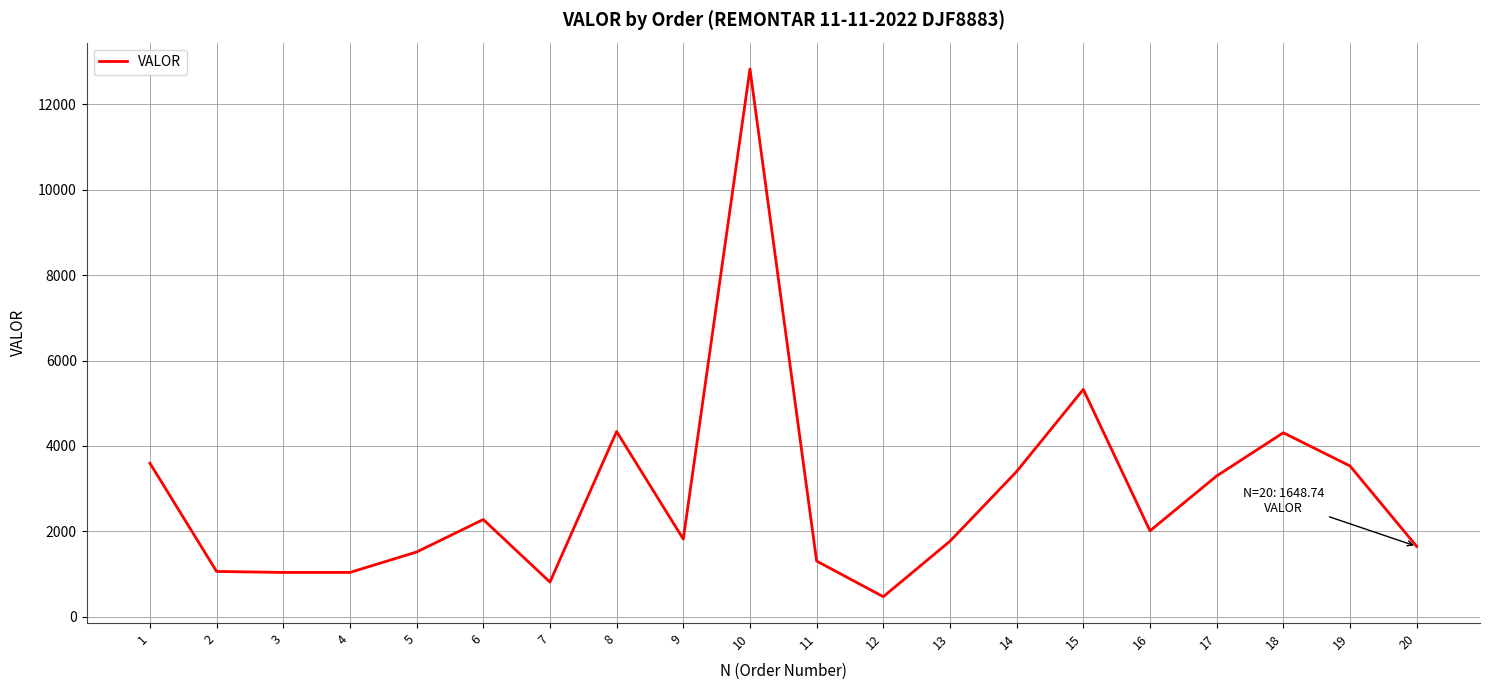

At which category does the chart reach its peak across all series?

10